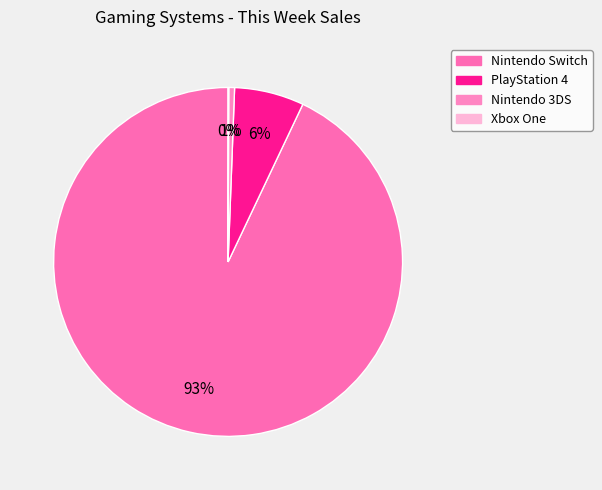

True or false: Nintendo 3DS accounts for 1% of the total.

True